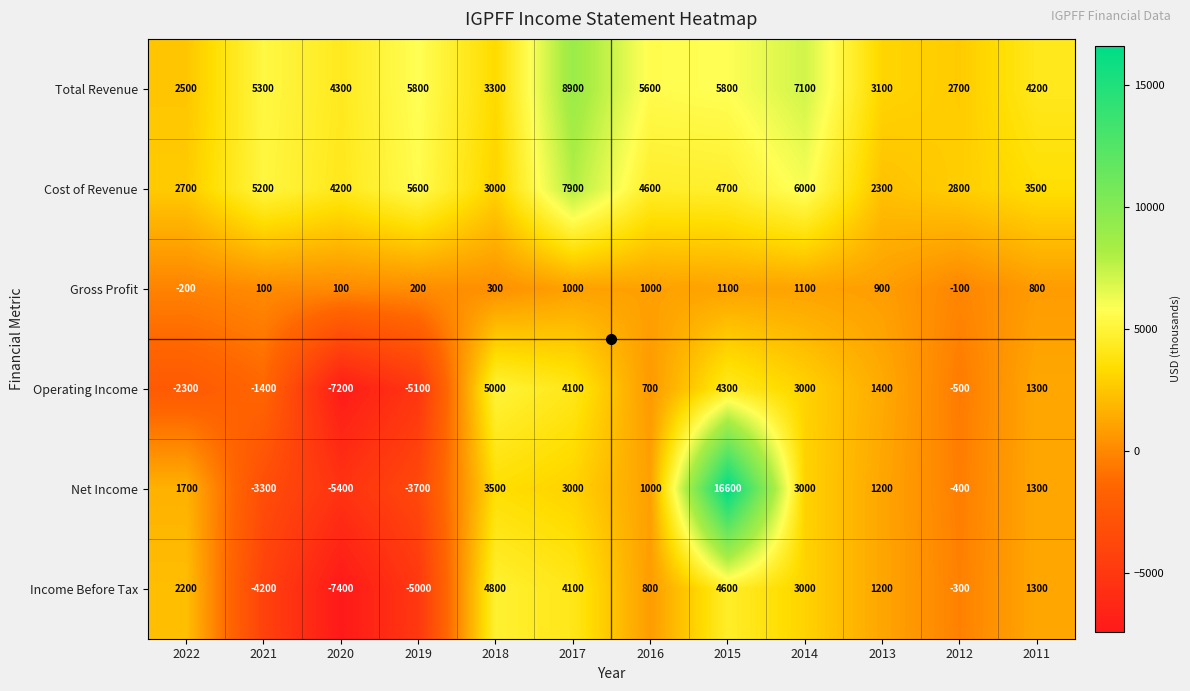

Which category has the highest value across all series?

2015